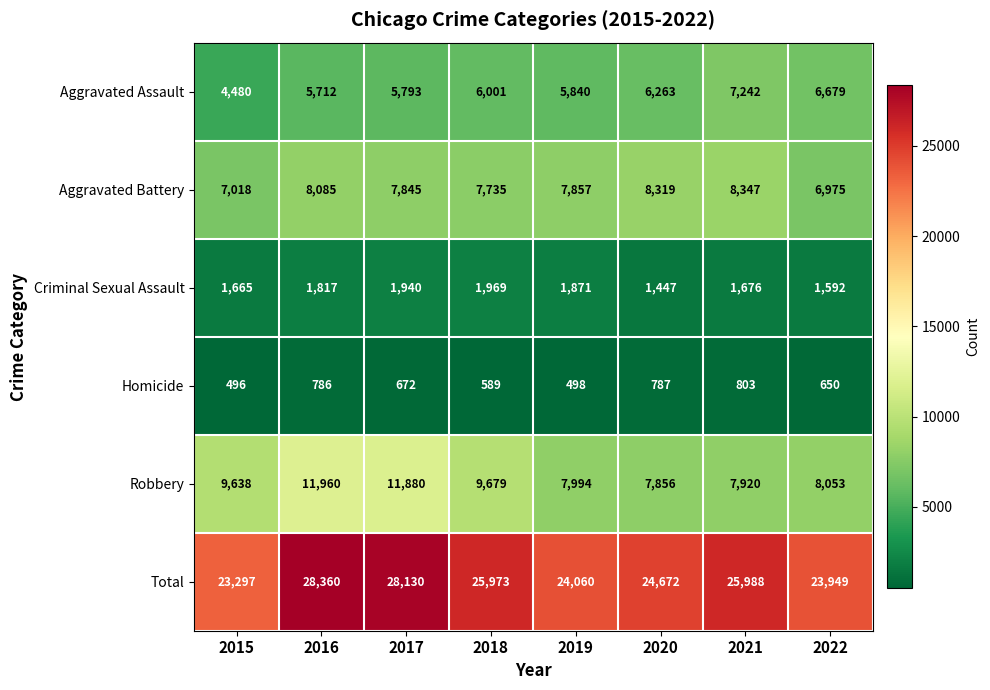

Count the number of categories in the chart.

8